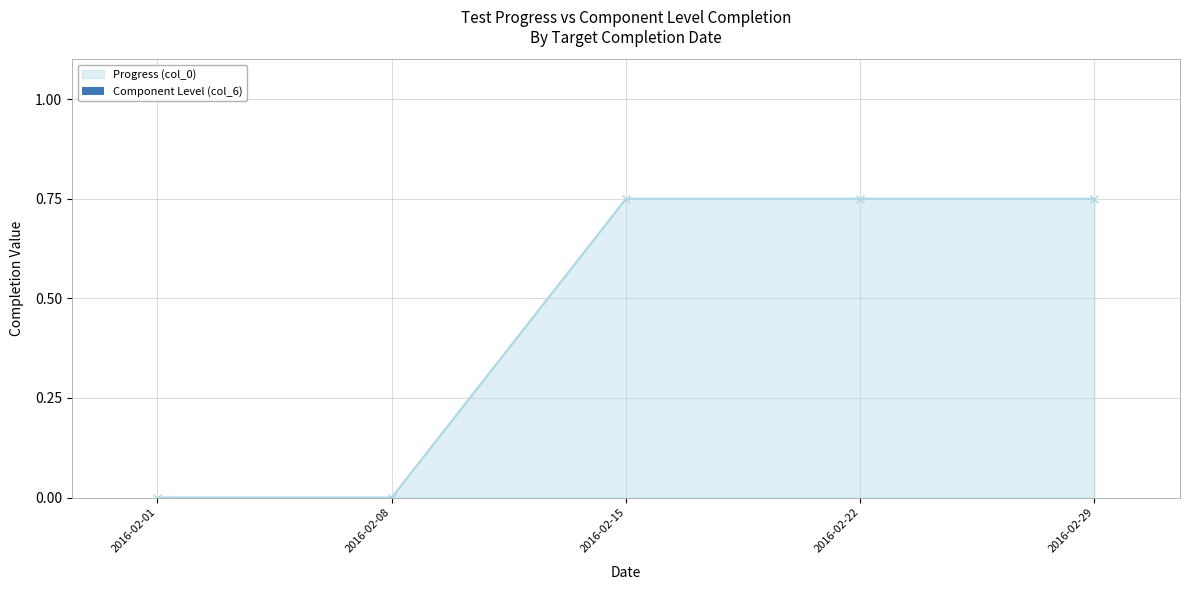

True or false: the data has more than 1 interior local peaks.

False